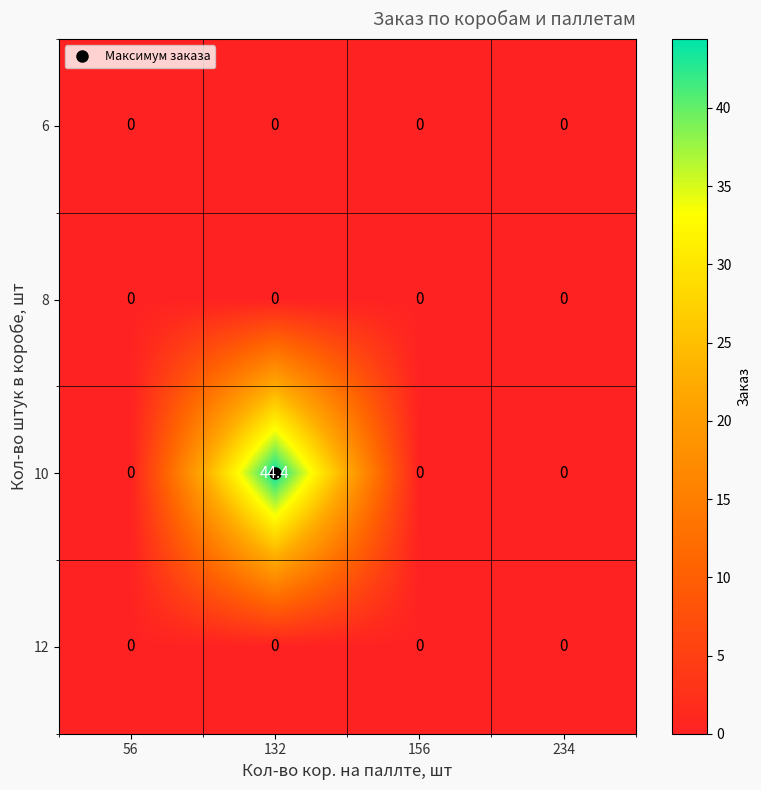

How many series are shown in this chart?

4